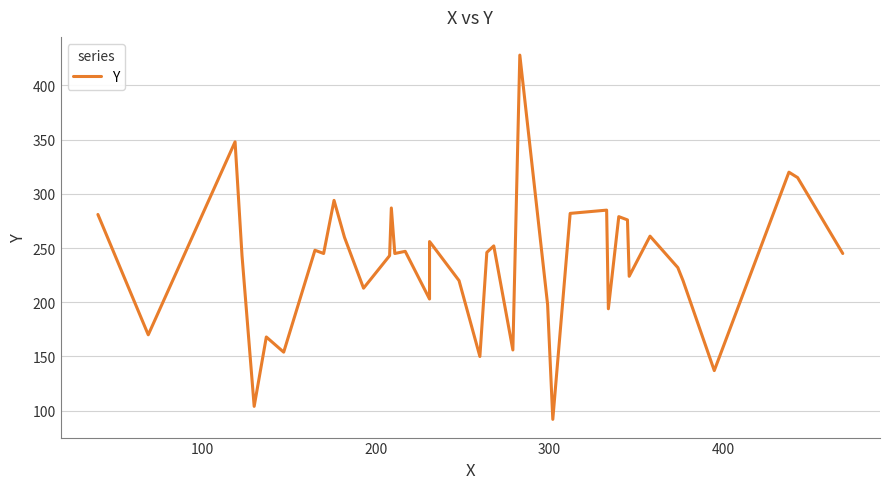

What is the maximum value shown in the chart?

428